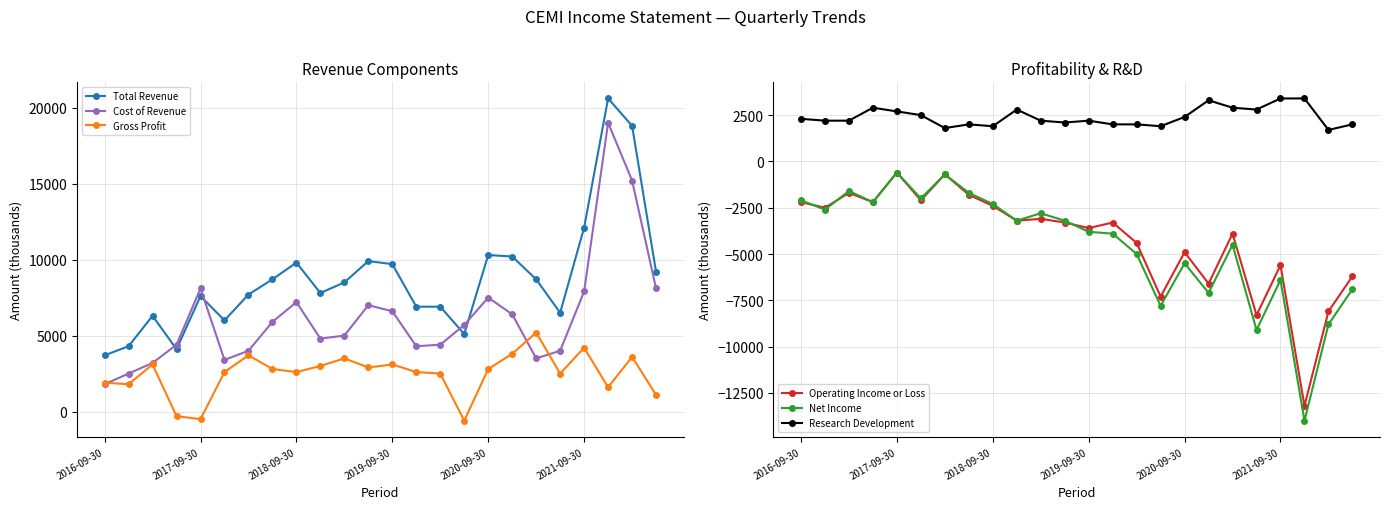

In Research Development, how many points are higher than both neighbors (excluding endpoints)?

5